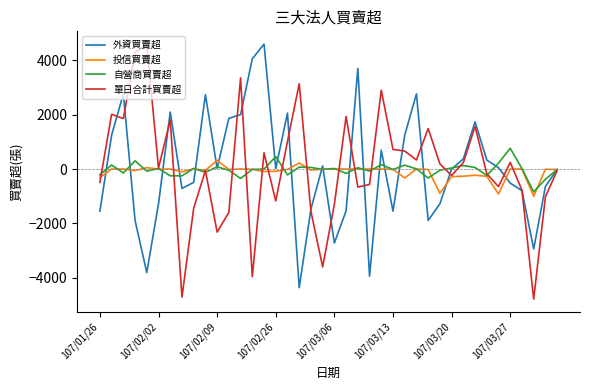

What is the minimum value shown in the chart?

-4780